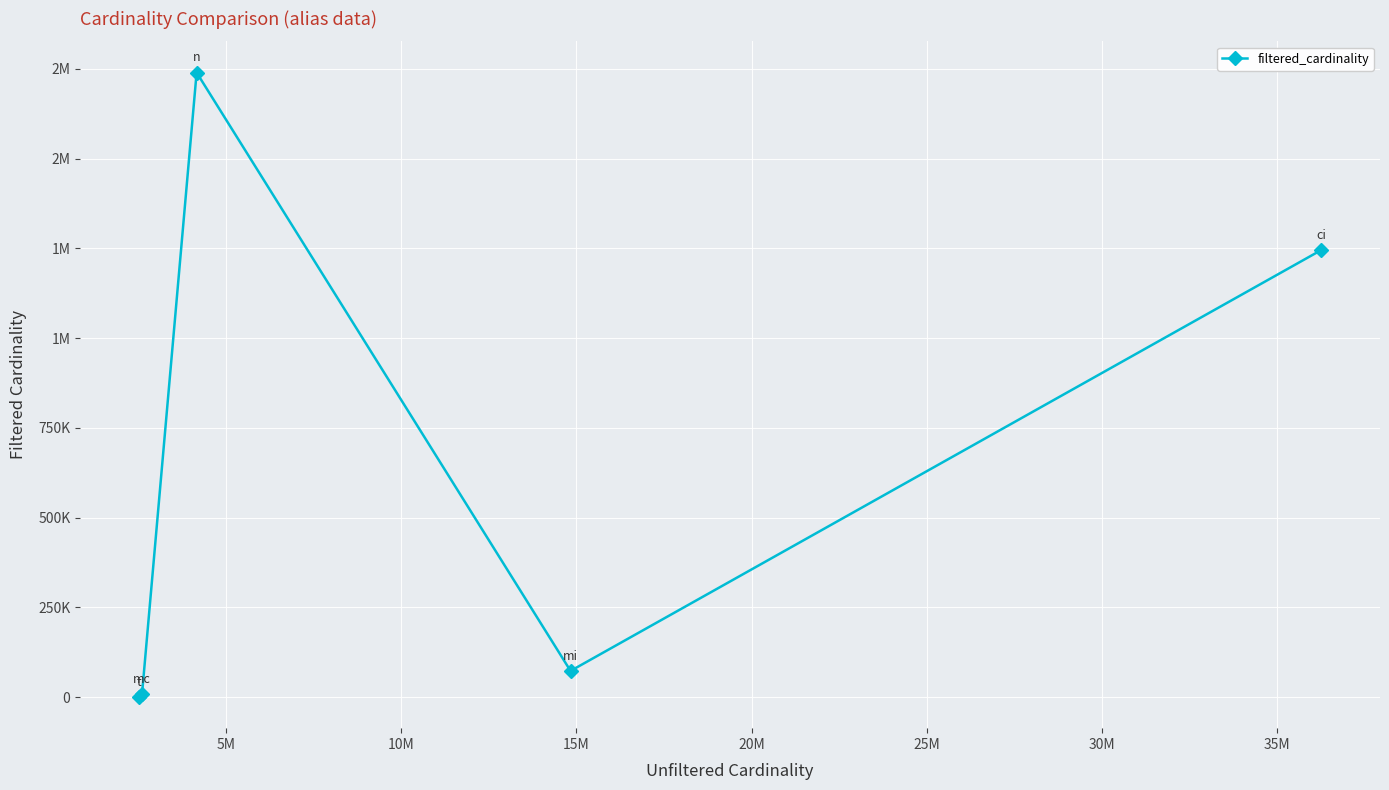

Is this an area chart (filled region under the line)?

No